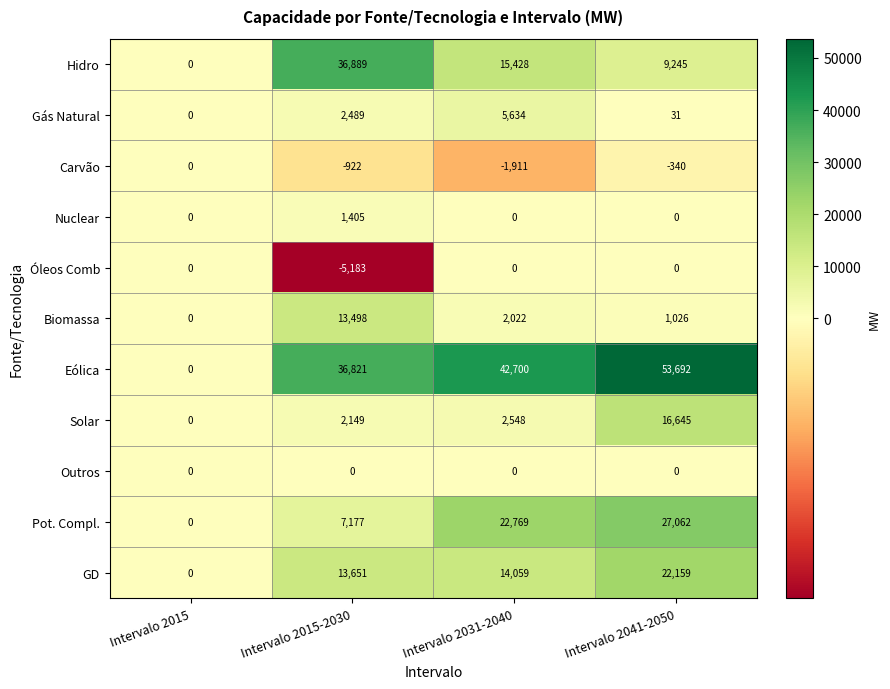

True or false: Gás Natural has a value of 31 at Intervalo 2041-2050.

True